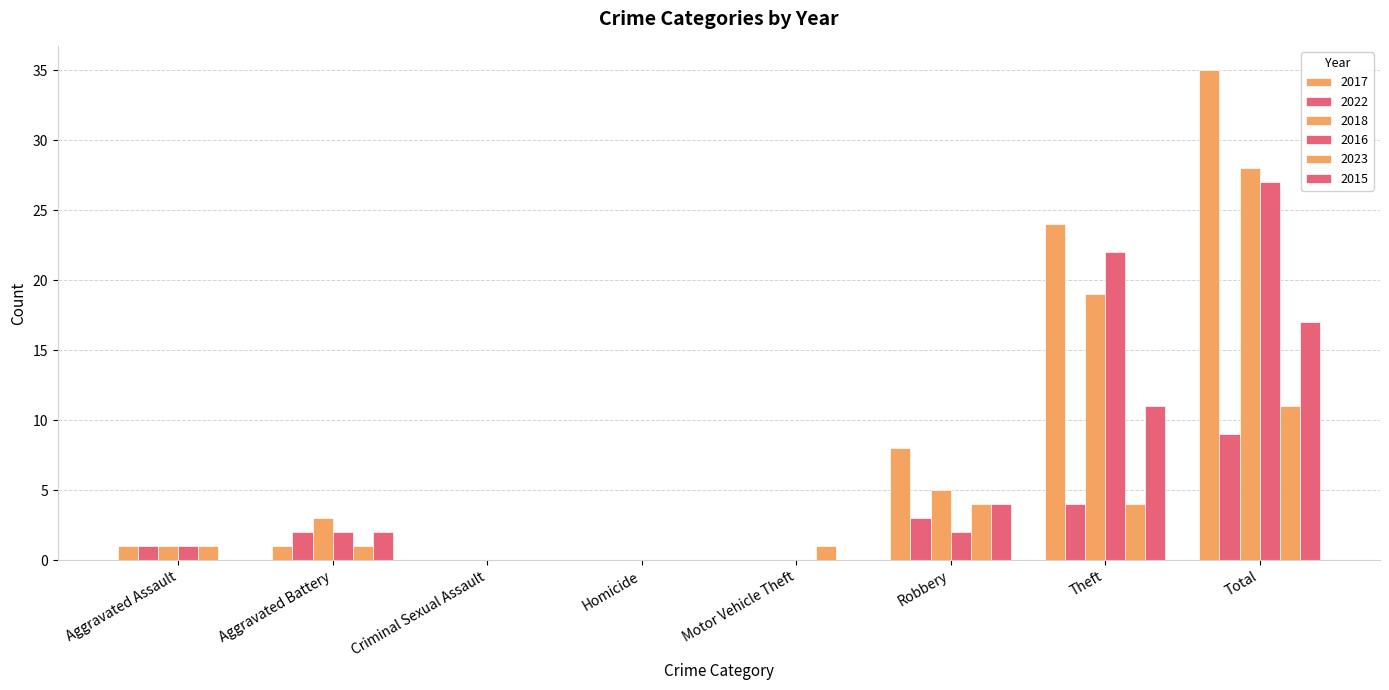

Count the number of categories in the chart.

8